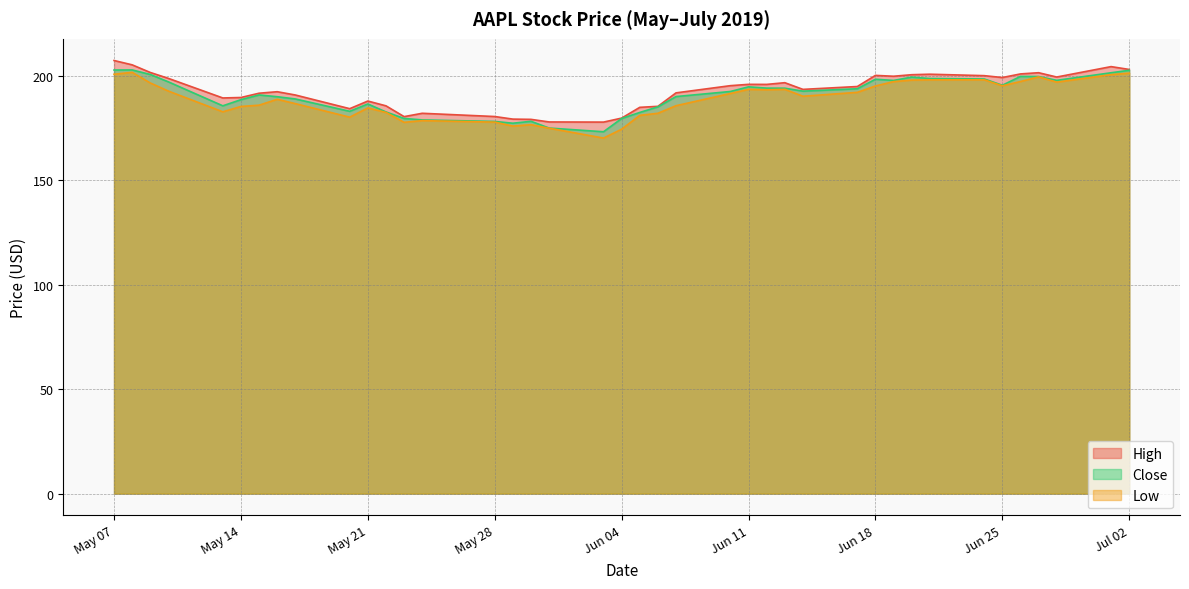

Read the Low value at May 14.

185.4